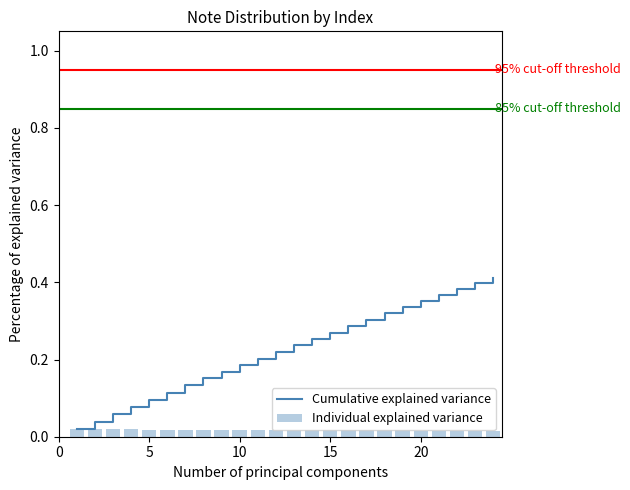

Is it true that Cumulative explained variance equals 0.4 at 15?

False